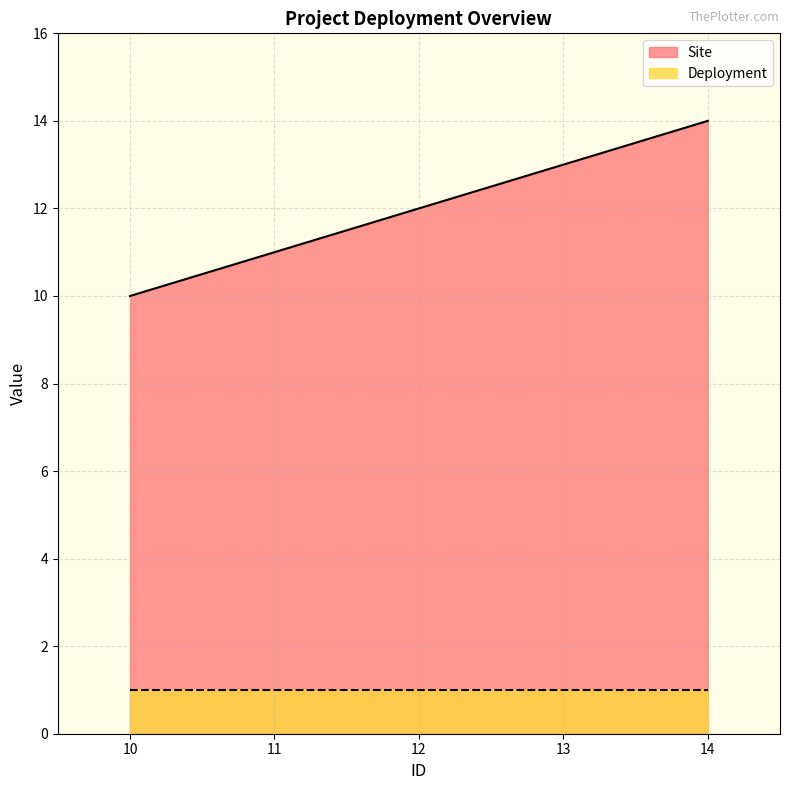

Which has a higher value, 13 or 10?

13